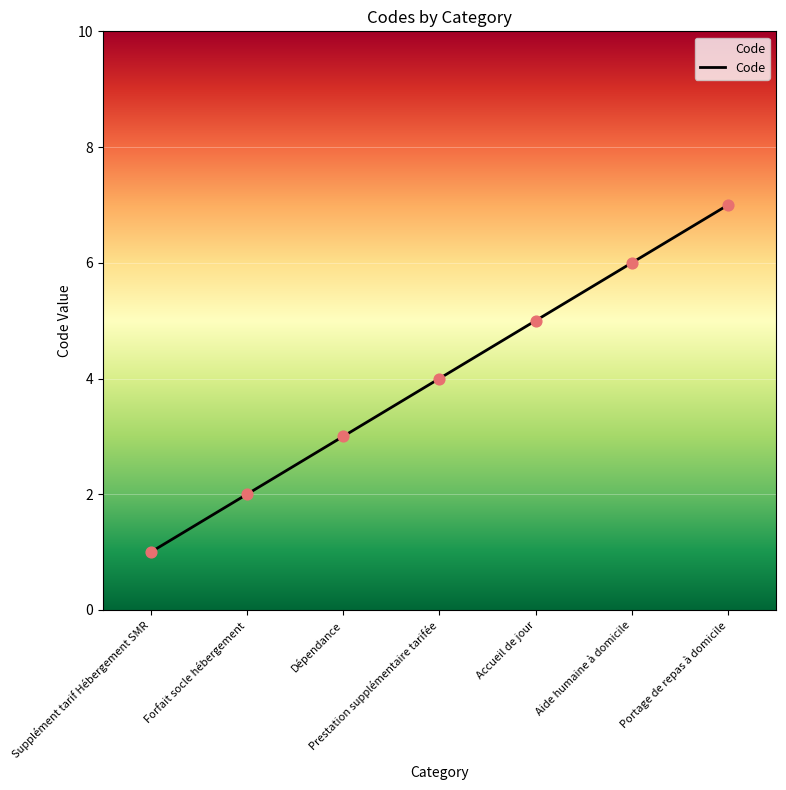

What is the change in value from Prestation supplémentaire tarifée to Aide humaine à domicile?

+2